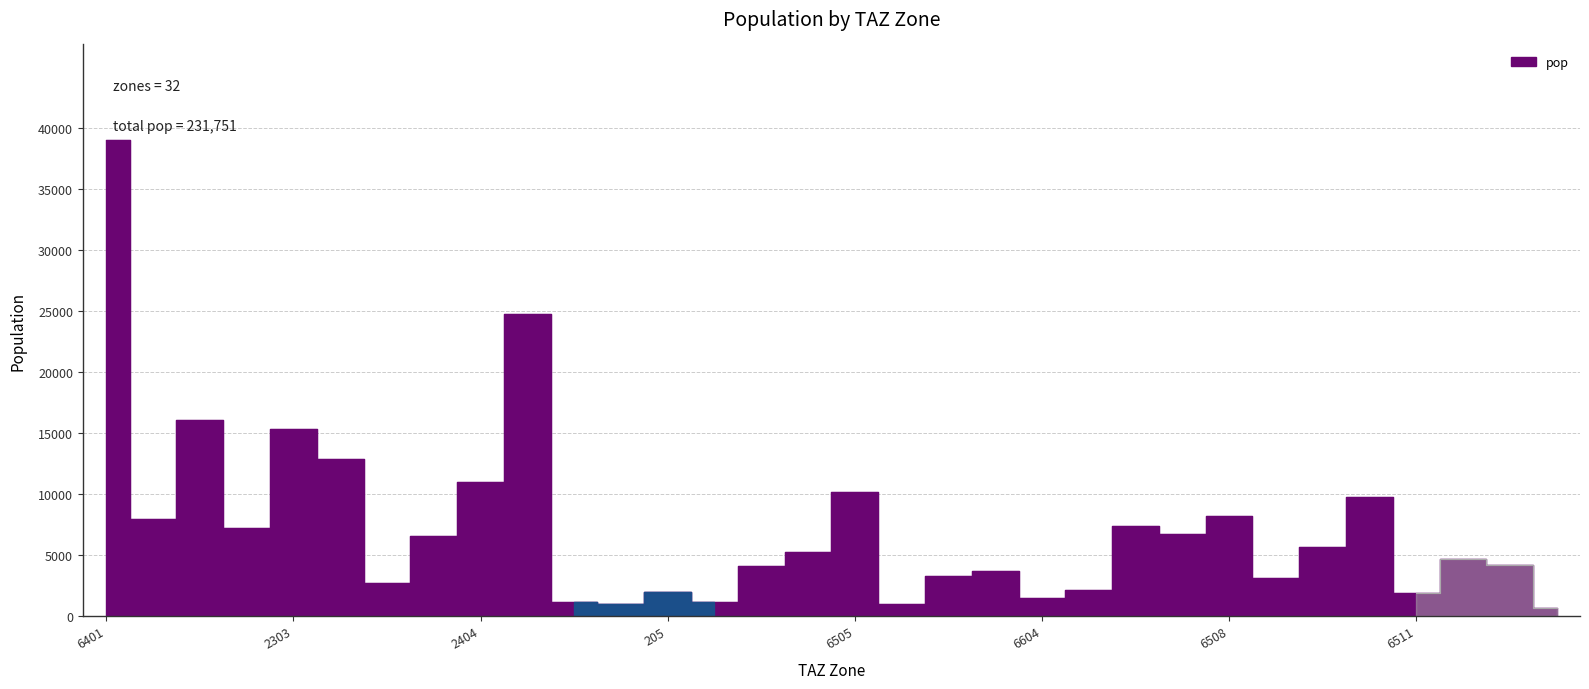

Reading left to right, list all the values displayed in this chart.

6401=39041.8	1206=7928.4	1201=16066.2	2203=7190.1	2303=15333.6	2101=12861.0	3605=2668.9	2505=6514.3	2404=10995.1	6402=24737.8	209=1123.1	206=947.4	205=2001.1	202=1170.4	1303=4106.7	6503=5218.5	6505=10133.9	6610=996.5	6602=3237.8	6603=3699.7	6604=1465.6	6605=2115.7	6606=7404.7	6507=6686.1	6508=8160.2	6510=3085.4	6509=5688.5	6403=9751.3	6511=1866.9	1301=4695.0	1302=4183.3	208=676.0